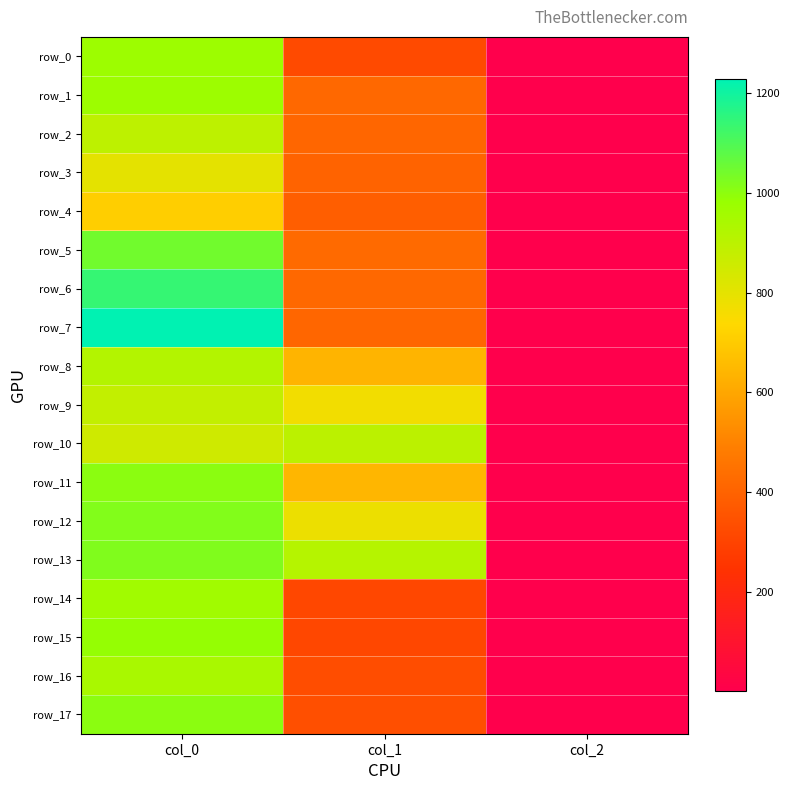

Between col_1 and col_0, which is larger?

col_0